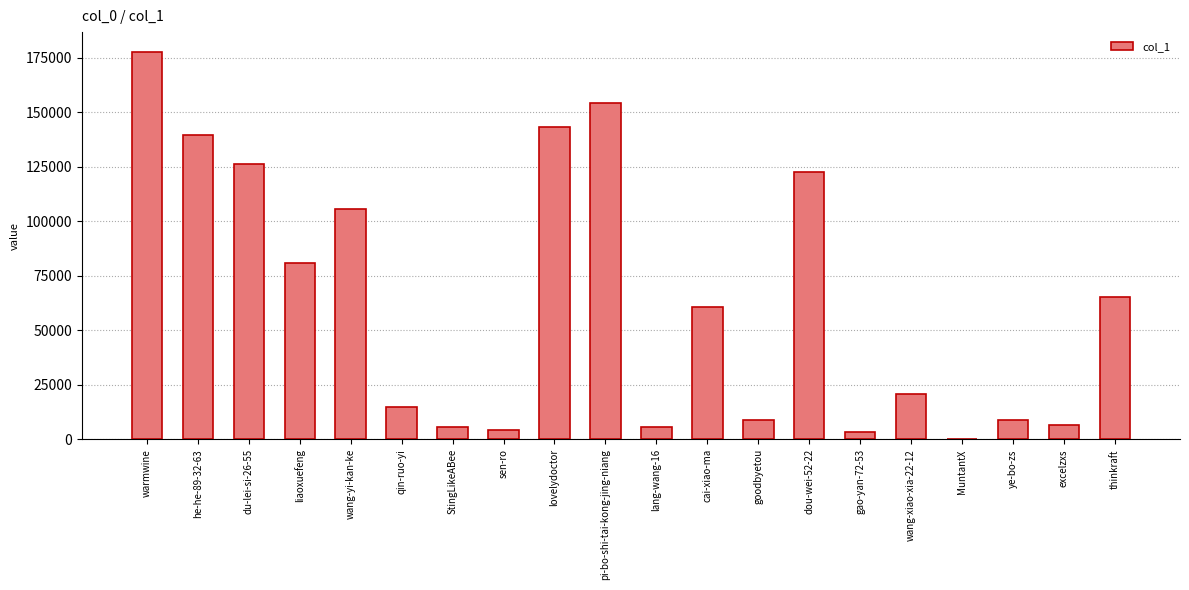

At which category does the chart reach its peak across all series?

warmwine